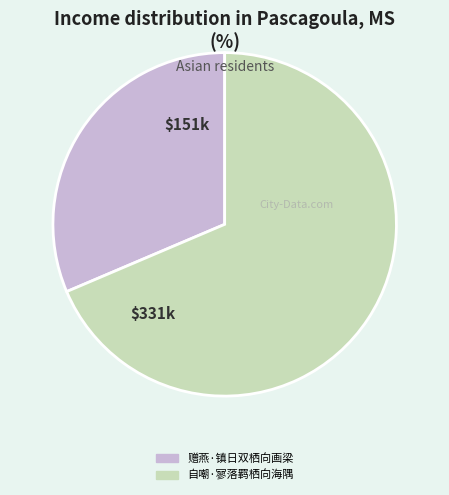

Does any single category account for the majority?

Yes